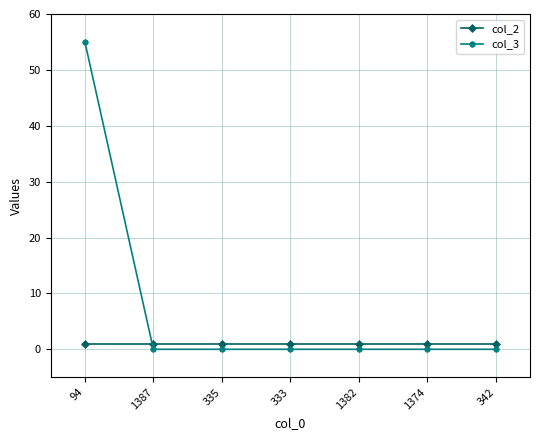

Which series has the largest total across all categories?

col_3